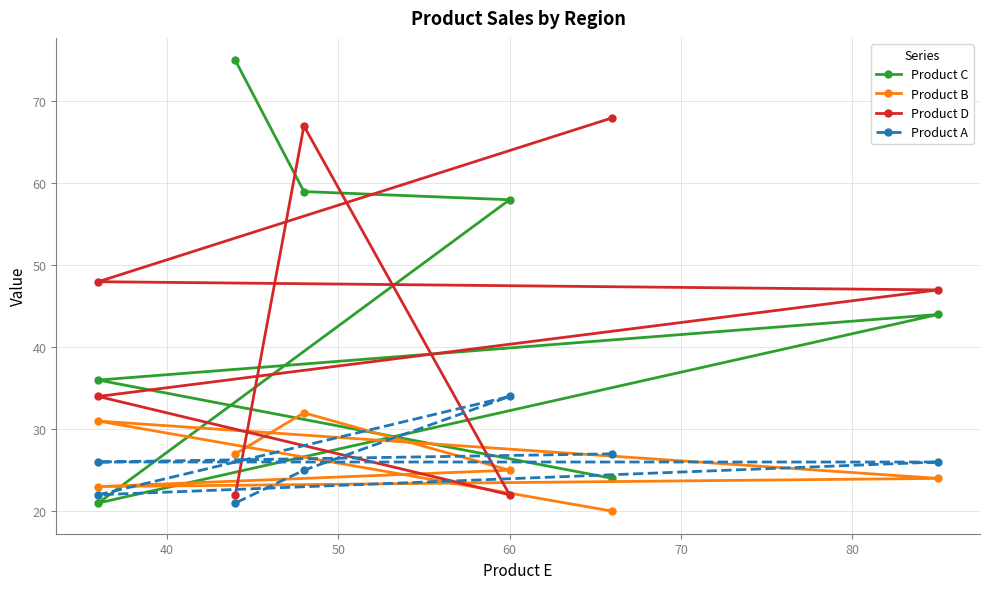

Between 70 and 90, which is larger?

90